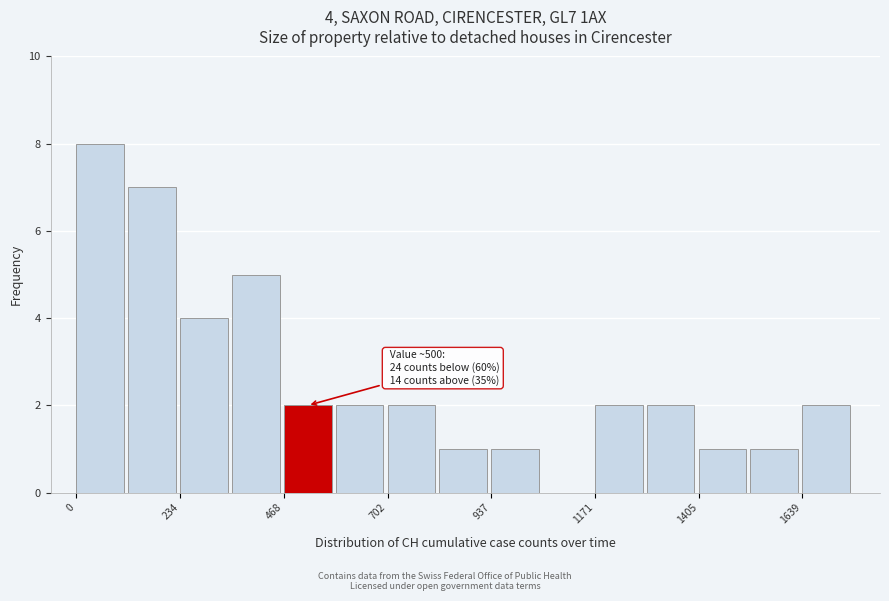

Read against the x-axis, roughly where is the centre of the tallest bar?

50